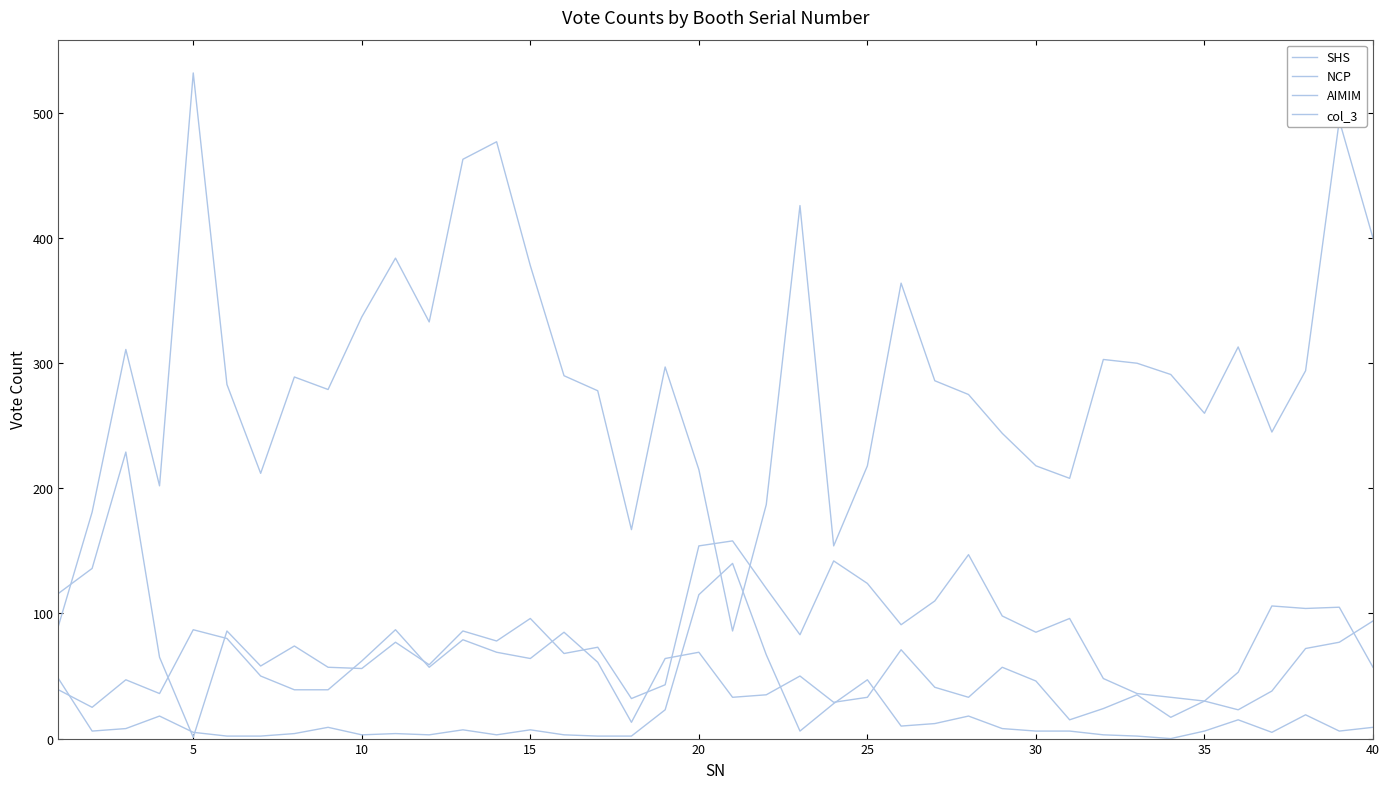

How many lines are shown in the chart?

4